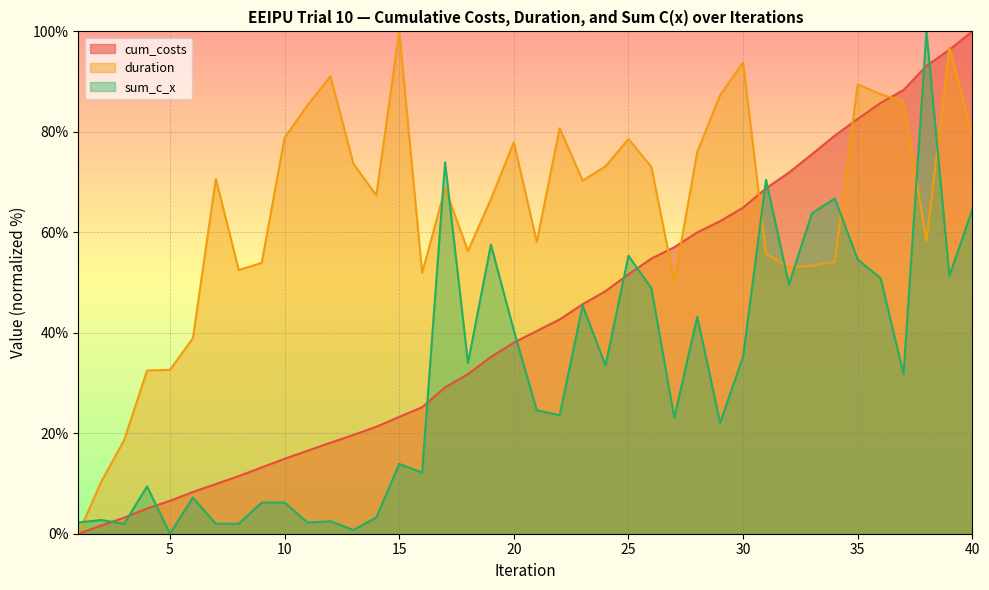

Is the value of duration at 26 greater than the value of cum_costs at 22?

Yes